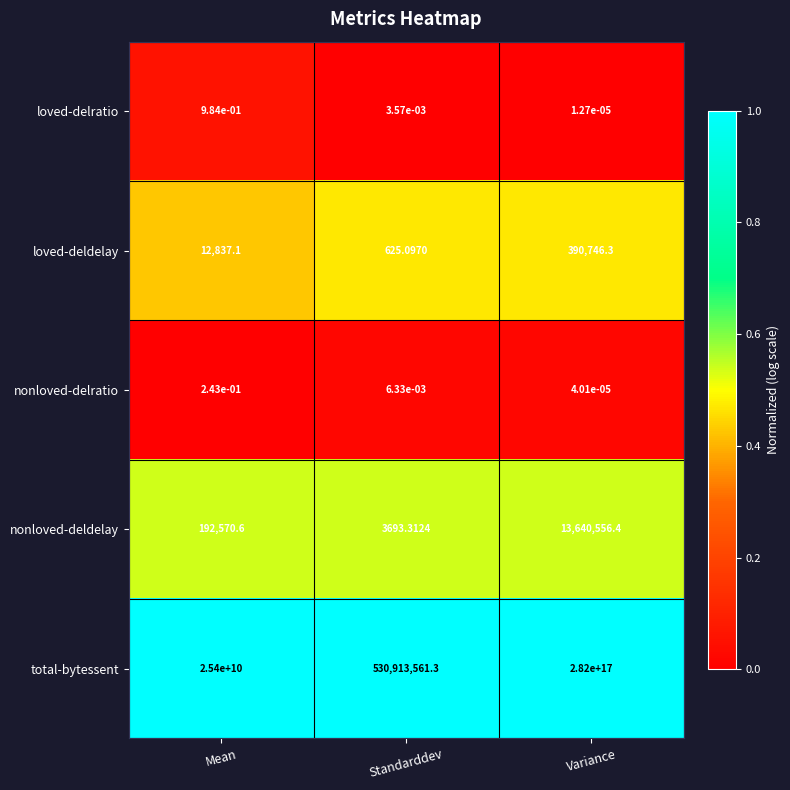

At which category is the sum across all series the highest?

Variance